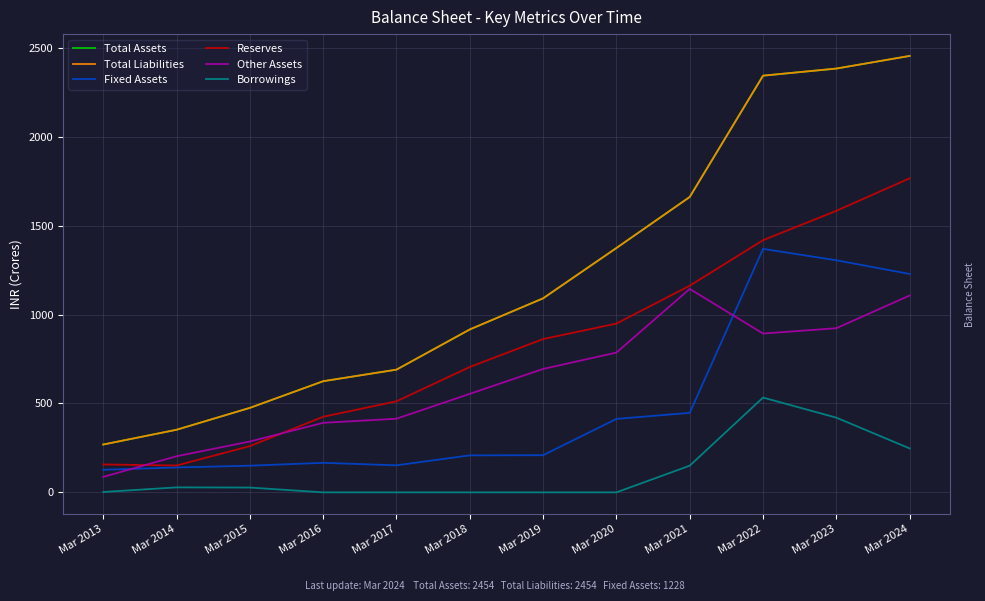

Is it true that Other Assets equals 391 at Mar 2016?

True